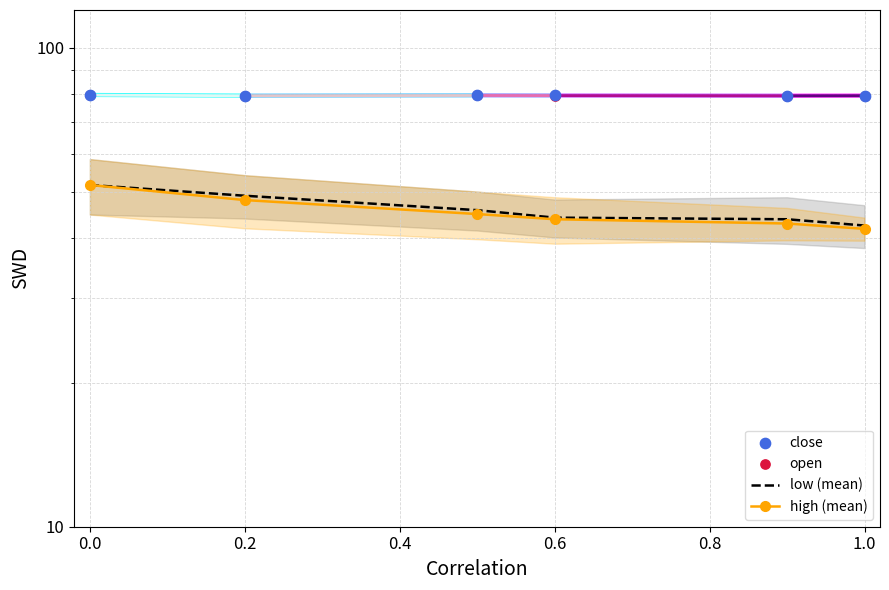

Which series reaches the minimum Y coordinate?

high (mean)